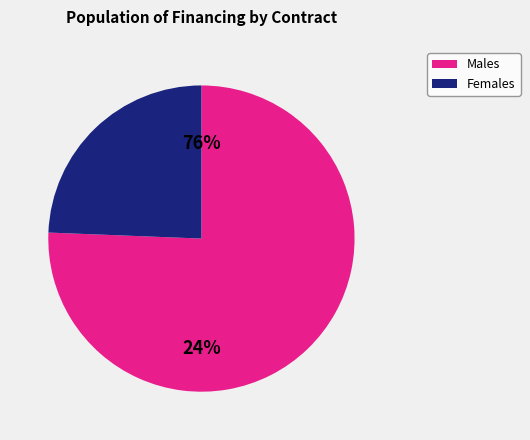

Is there a majority slice in this chart?

Yes